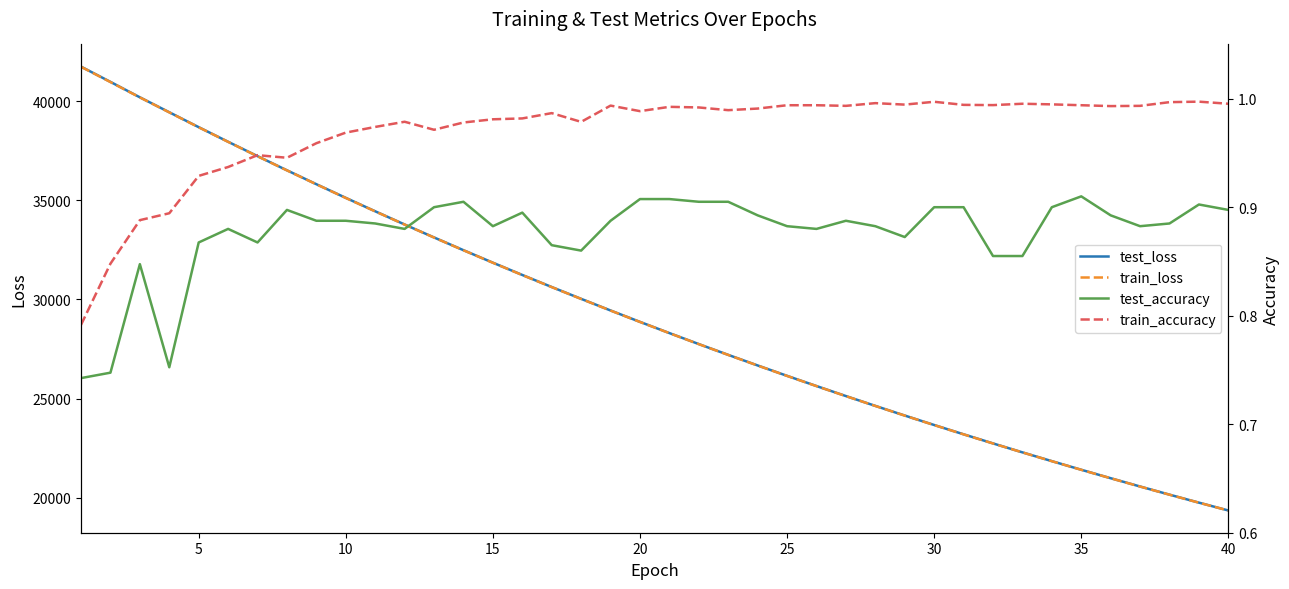

What is the average value of the test_accuracy series?

0.9